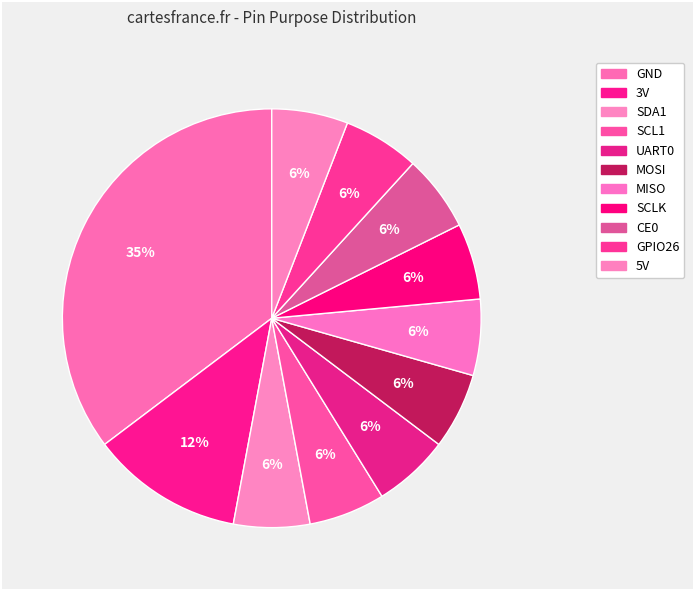

What percentage is the GND slice, to the nearest percent?

35%